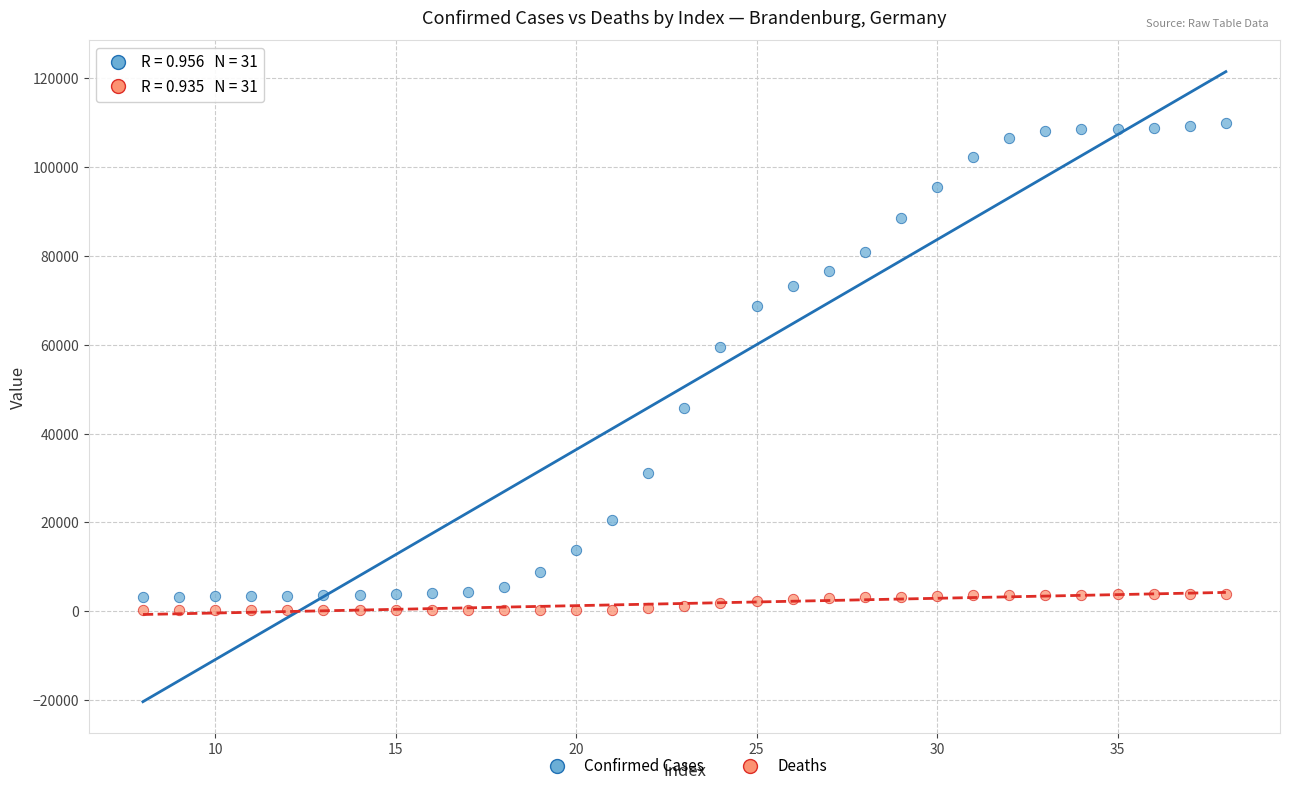

Which series has the widest spread of Y values?

Confirmed Cases